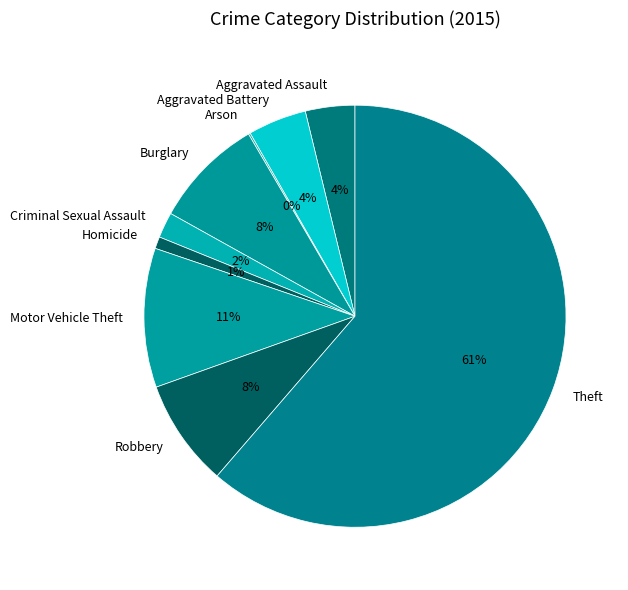

Combined, do Criminal Sexual Assault and Robbery account for over 50%?

No